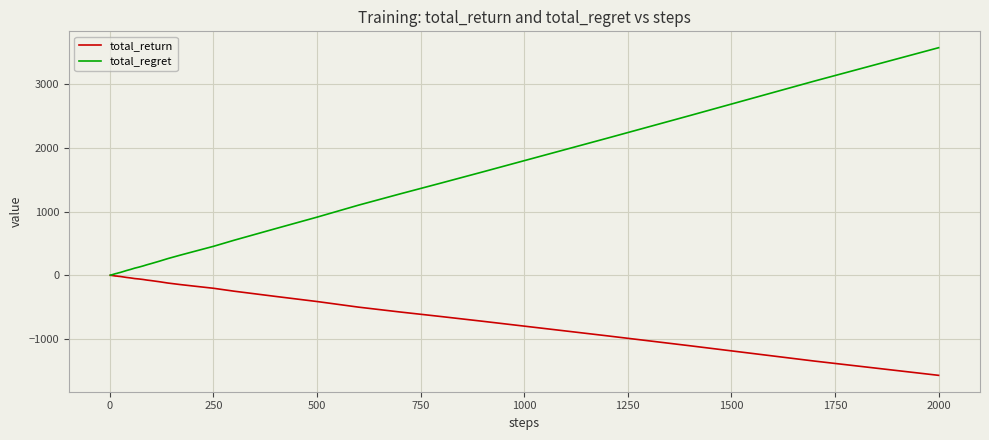

Rank the series by their average value, from highest to lowest.

total_regret, total_return